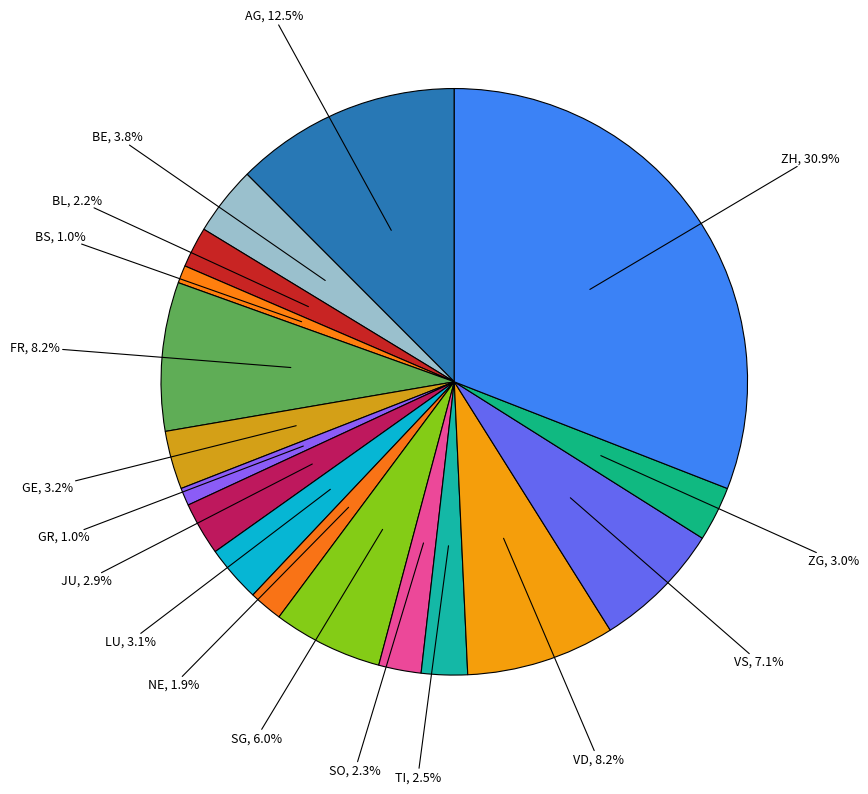

Count the number of slices in the pie.

17